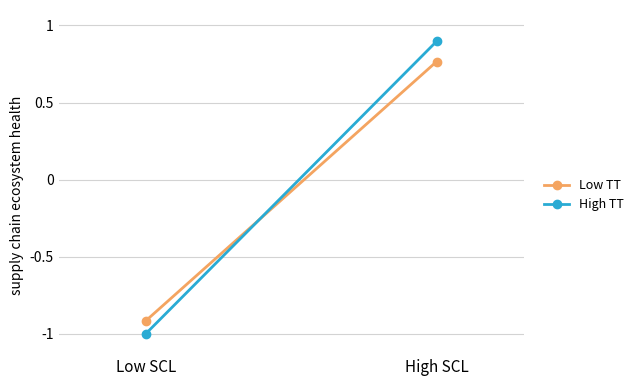

At how many categories does at least one series exceed 0?

1